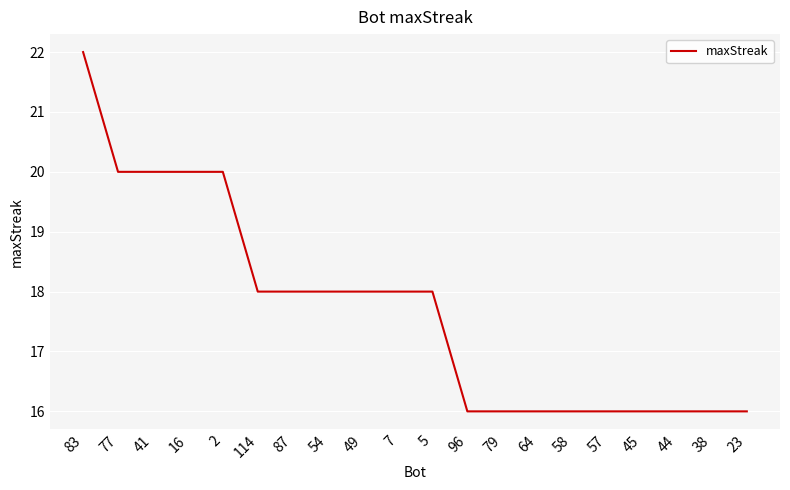

Read the value at 16.

20